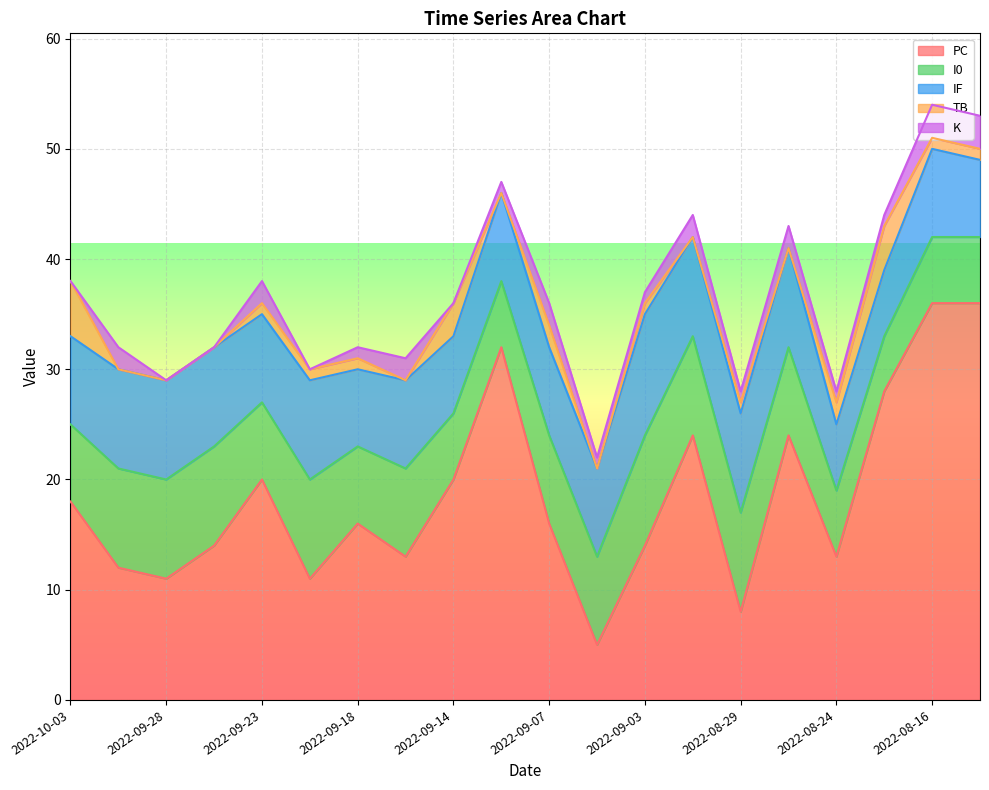

What is the total value across all series at 2022-09-16?

31